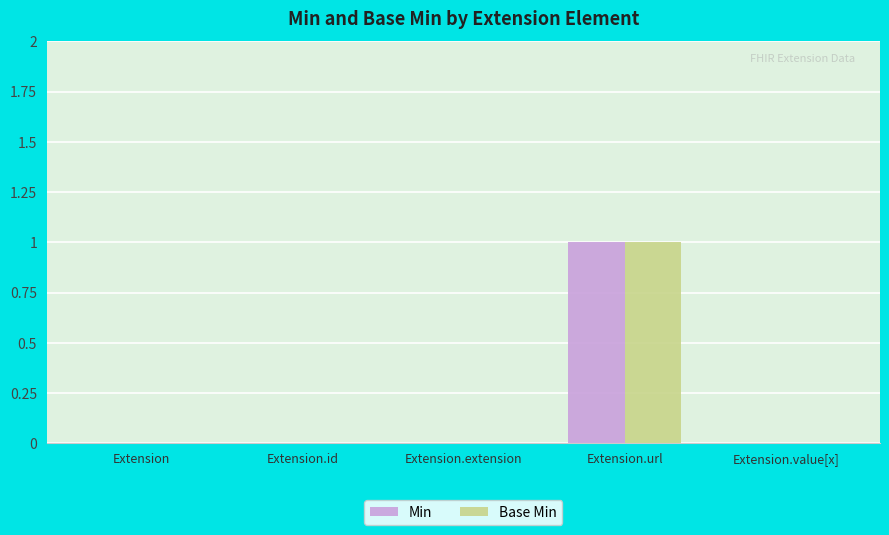

At which category does the chart reach its peak across all series?

Extension.url